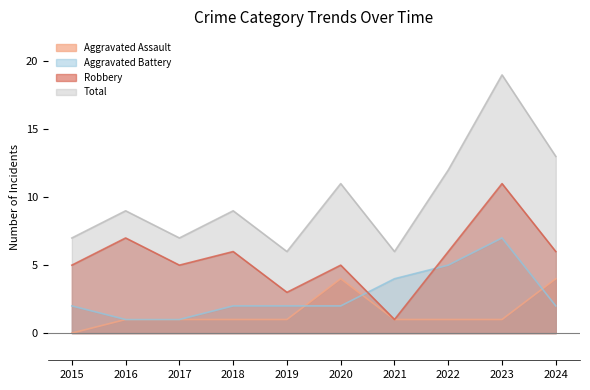

At which label does Aggravated Battery reach its peak?

2023